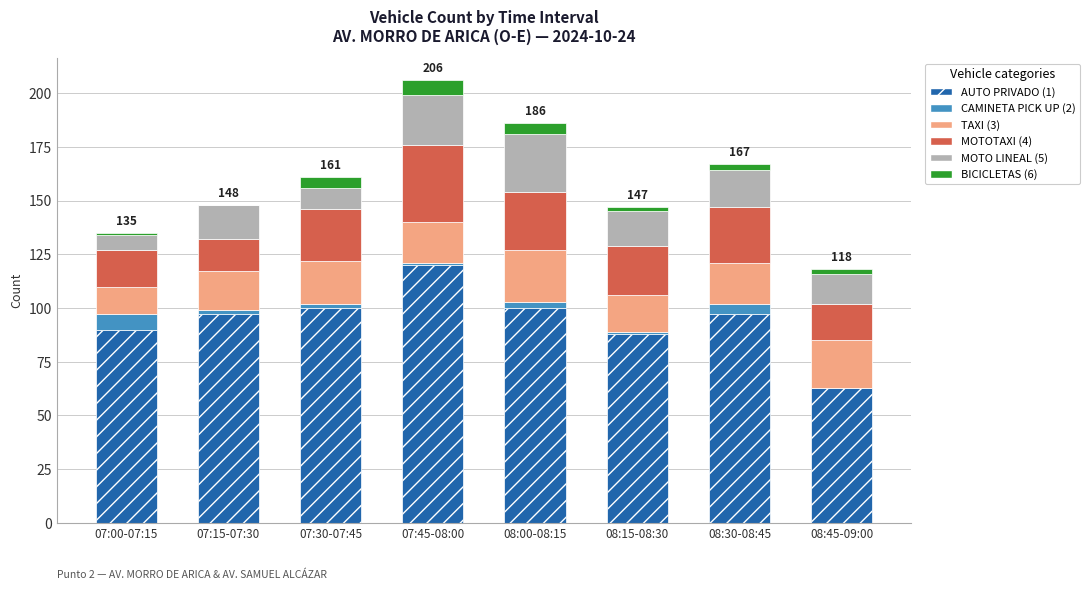

At which label does AUTO PRIVADO (1) reach its peak?

07:45-08:00